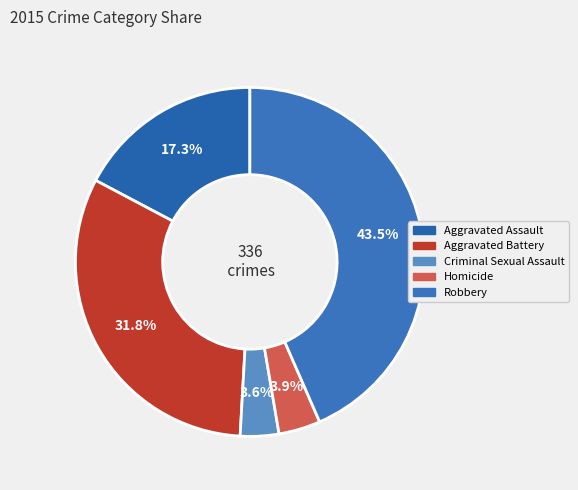

Rank the categories by value from highest to lowest.

Robbery, Aggravated Battery, Aggravated Assault, Homicide, Criminal Sexual Assault